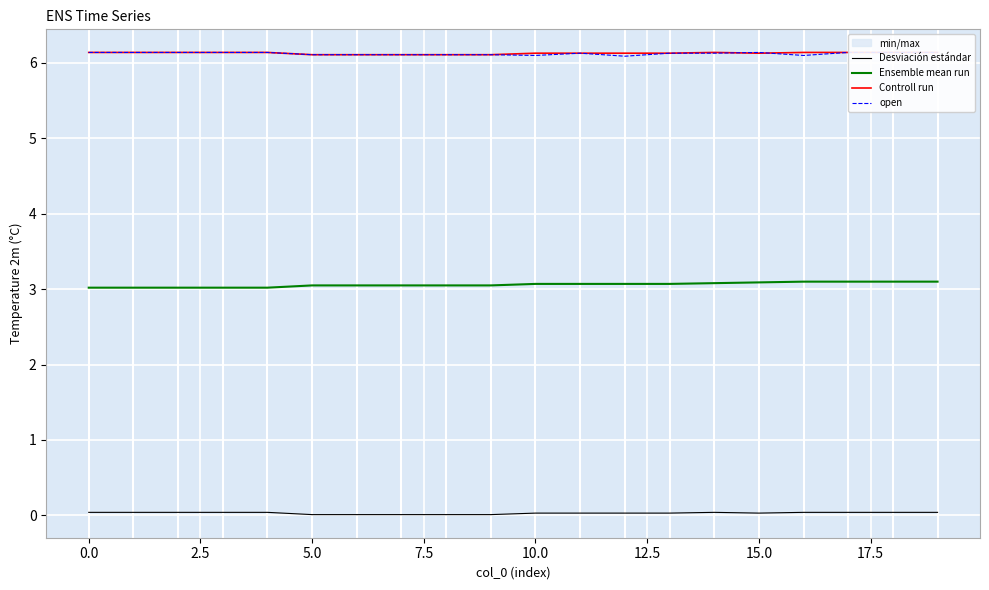

Where is open nearest to the value 6?

12